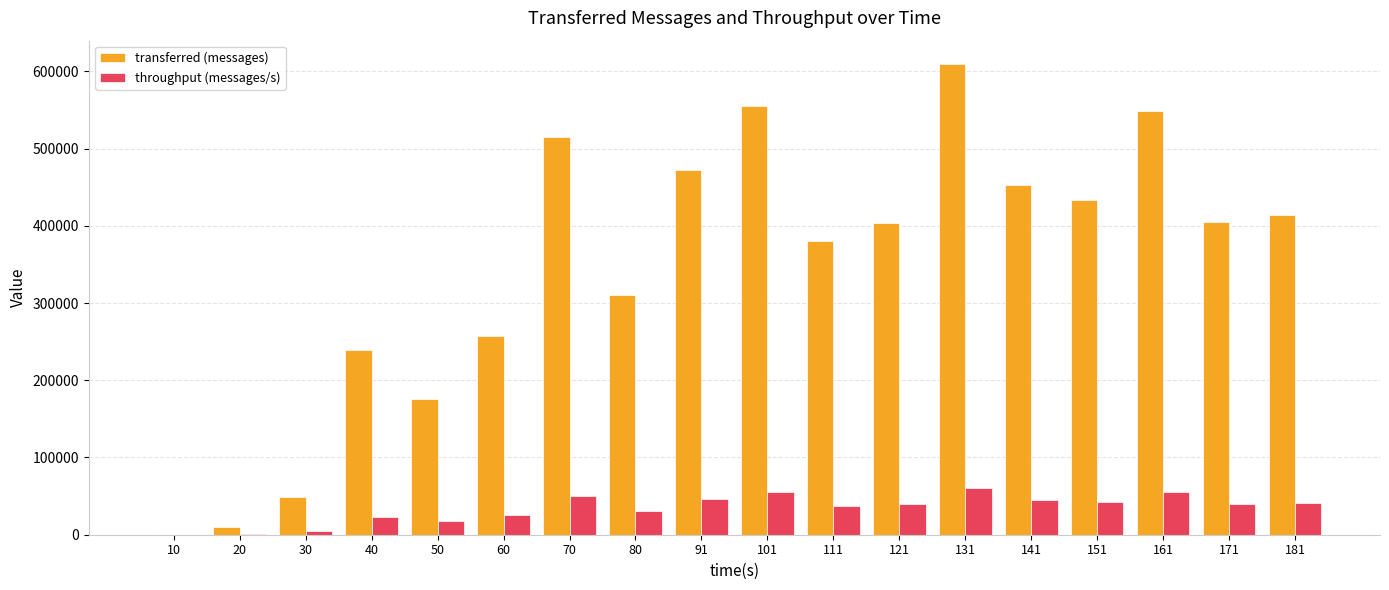

At which category is the sum across all series the highest?

131